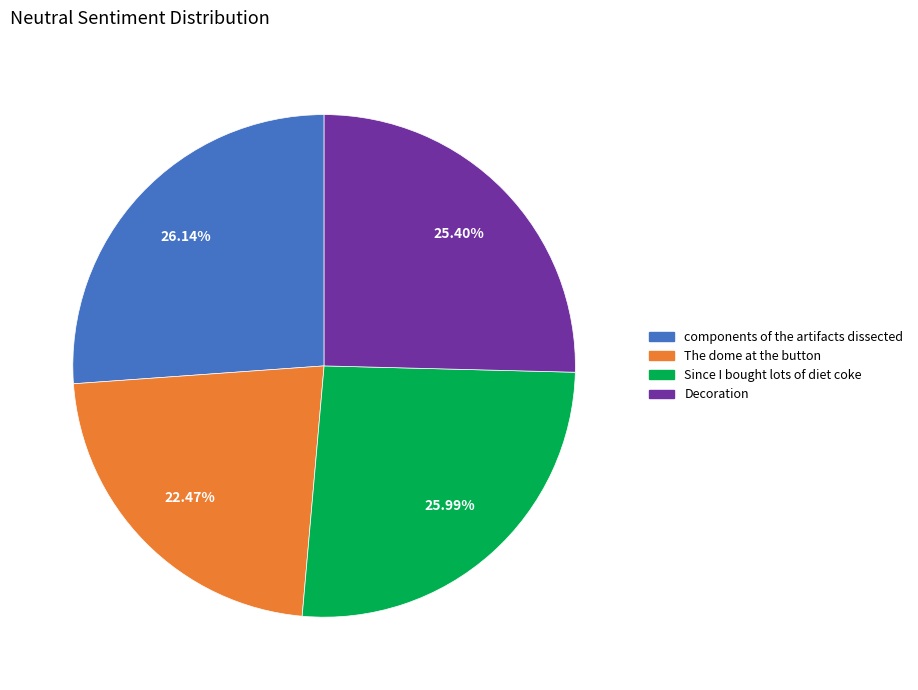

How much of the chart is everything except Decoration?

74.6%